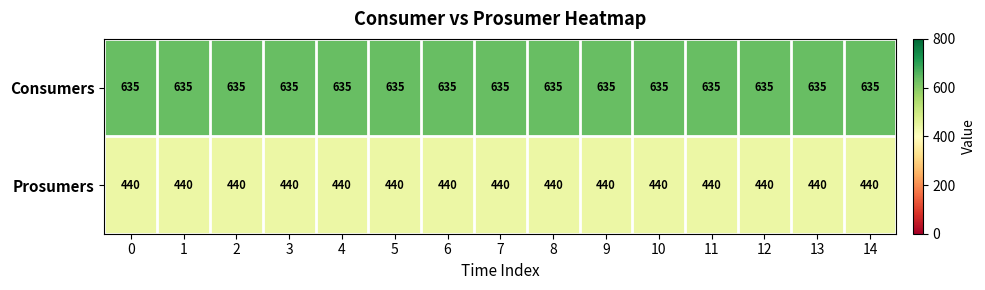

At how many categories does at least one series exceed 529?

15